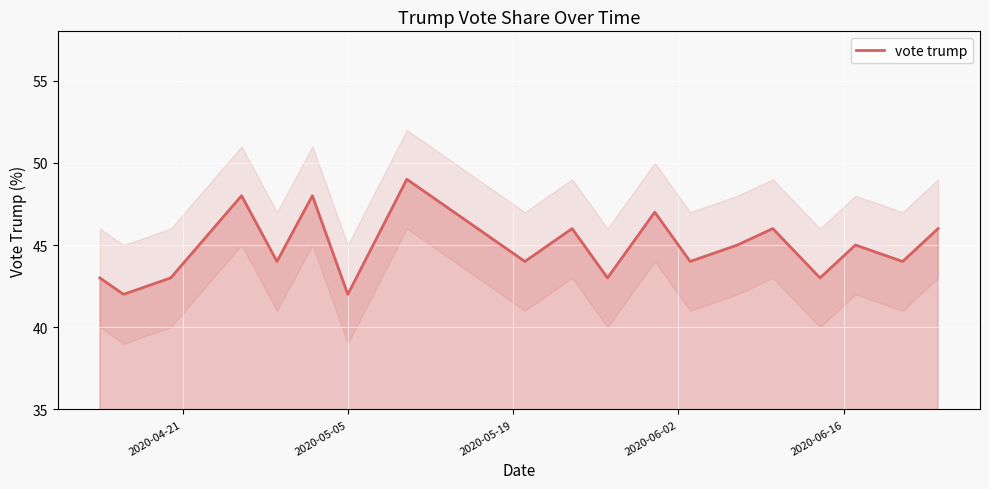

How many points are lower than both their immediate neighbors (excluding endpoints)?

8